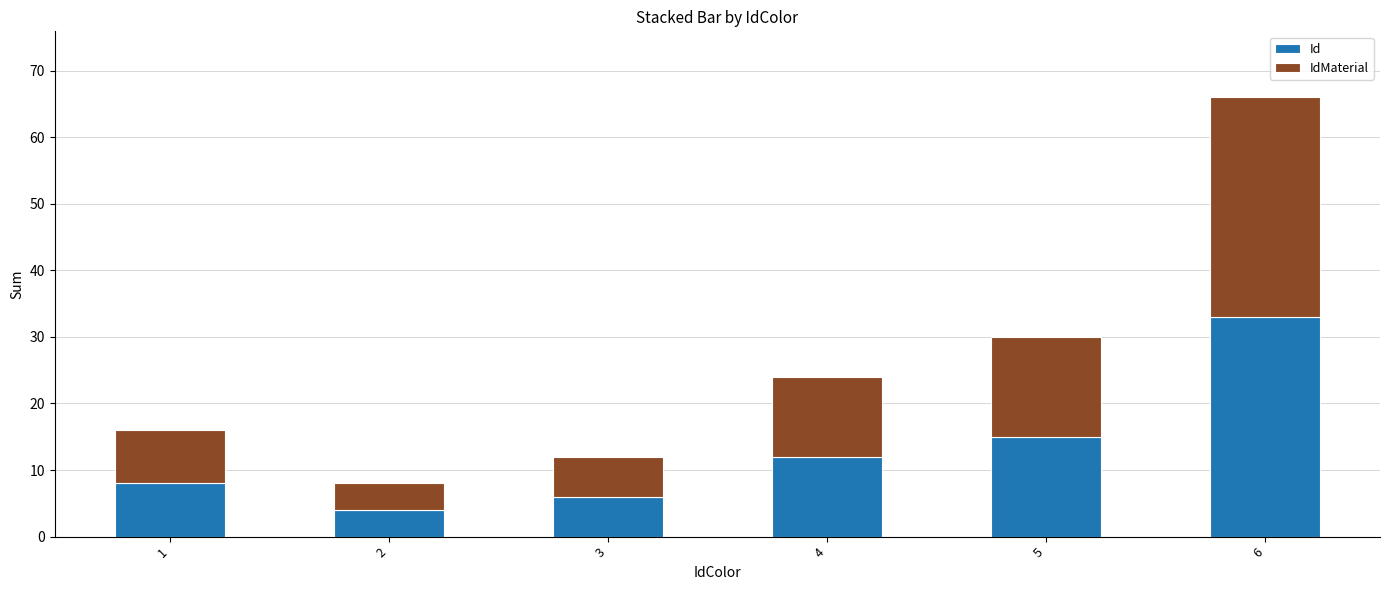

At which category is the sum across all series the highest?

6